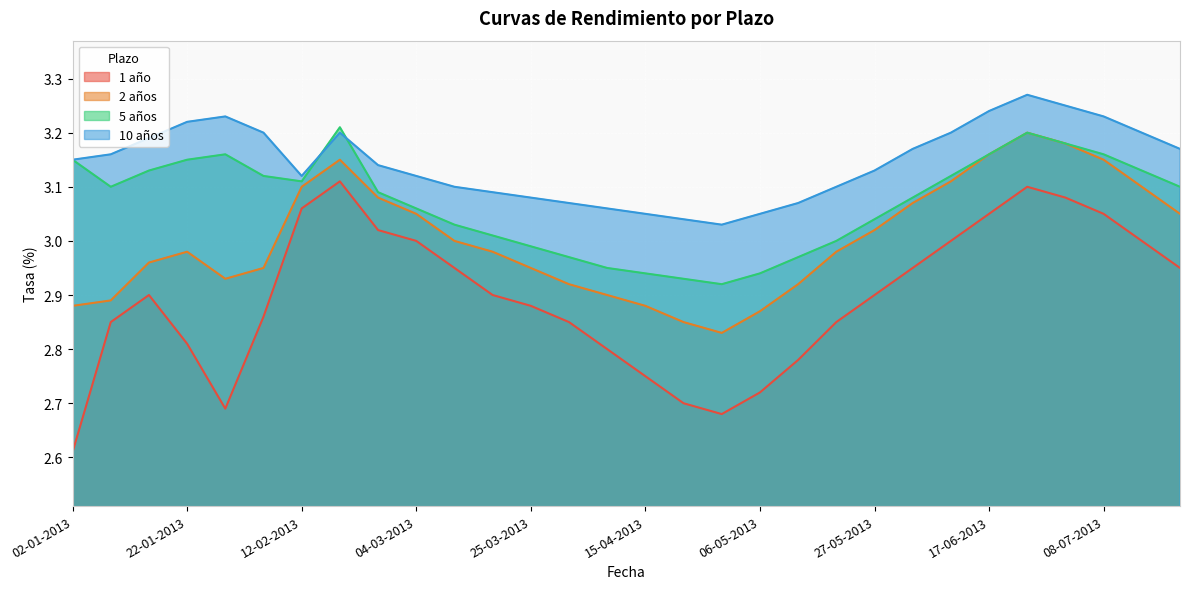

True or false: 1 año and 5 años intersect in this chart.

False